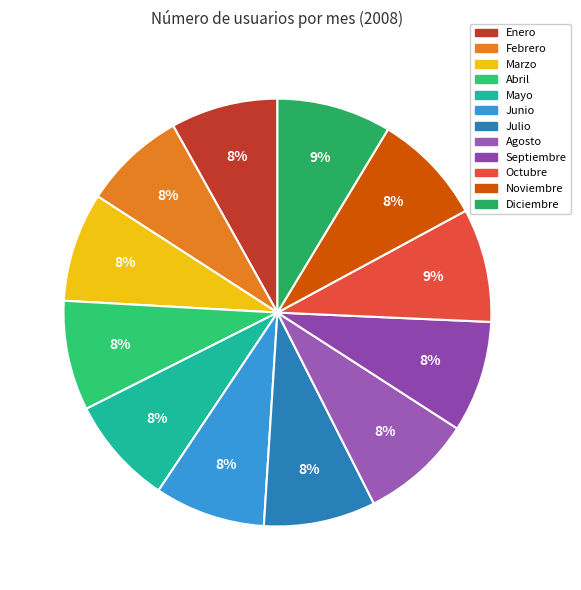

What is the largest slice in the pie chart?

Diciembre